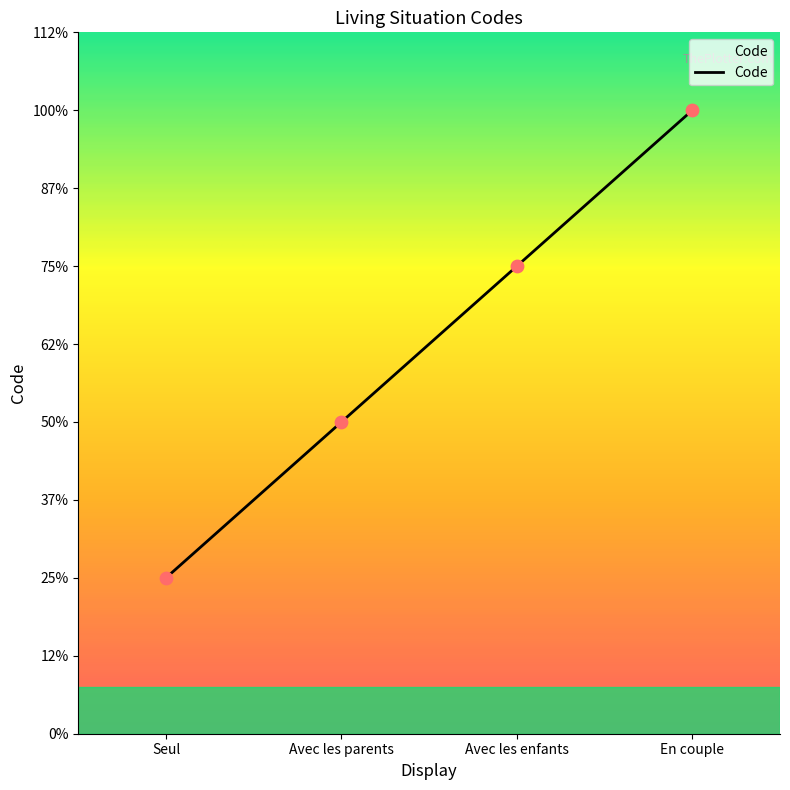

What is the change in value from Seul to Avec les parents?

+1